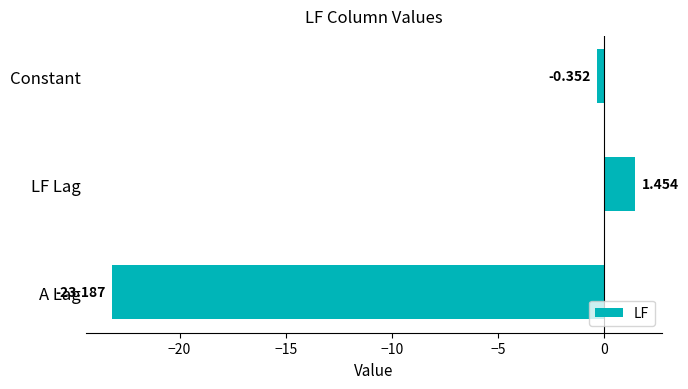

Where is the data nearest to the value -10?

Constant